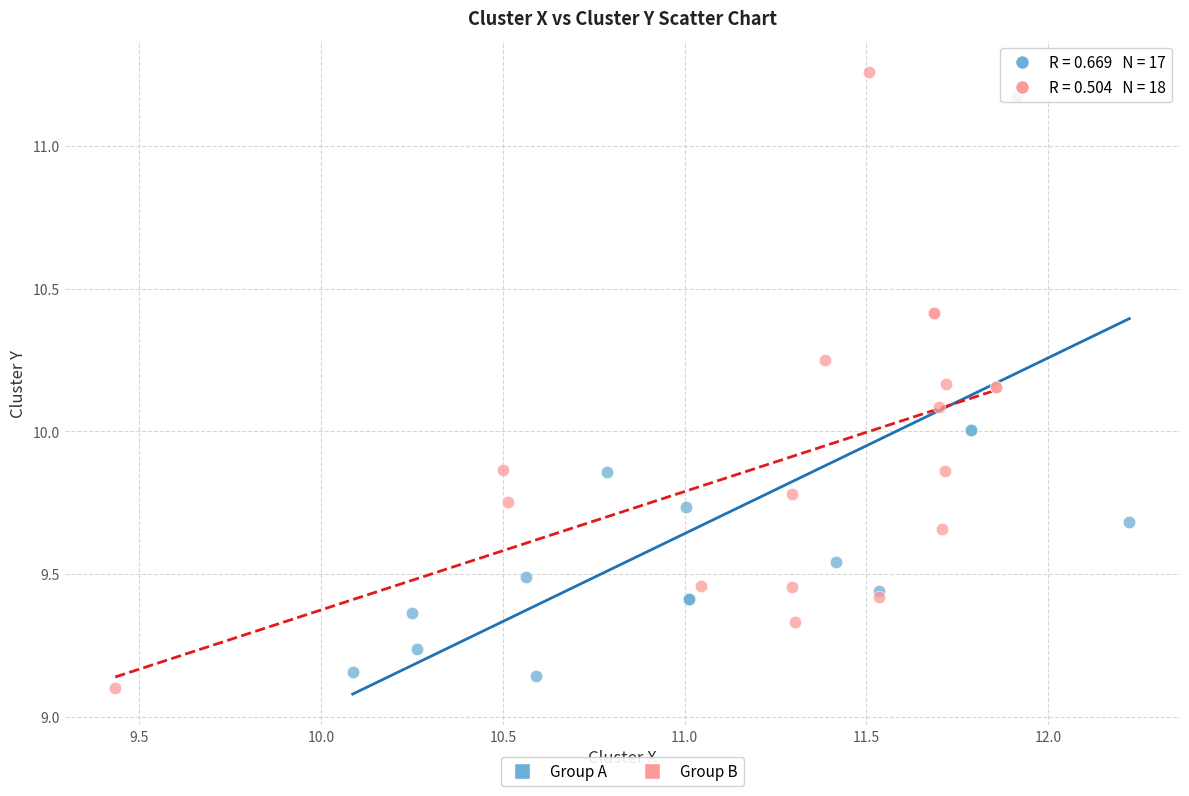

What are all the series names shown in the legend?

Group A, Group B